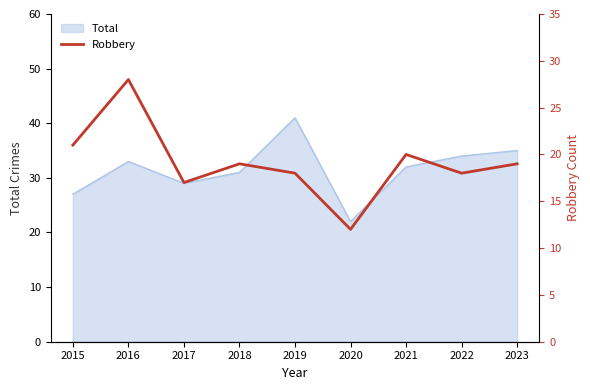

At which label does Total reach its peak?

2019